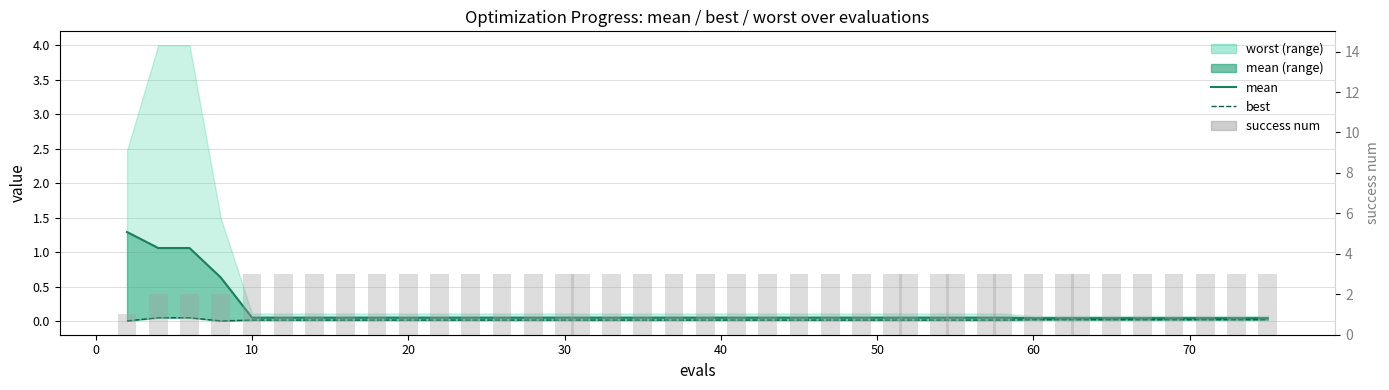

Which category has the highest value in the success num series?

10